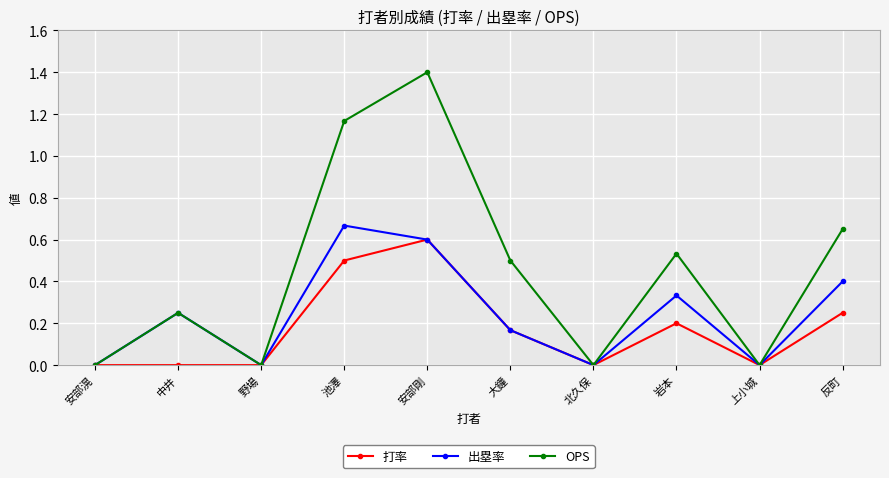

Which series has the largest range (max minus min)?

OPS